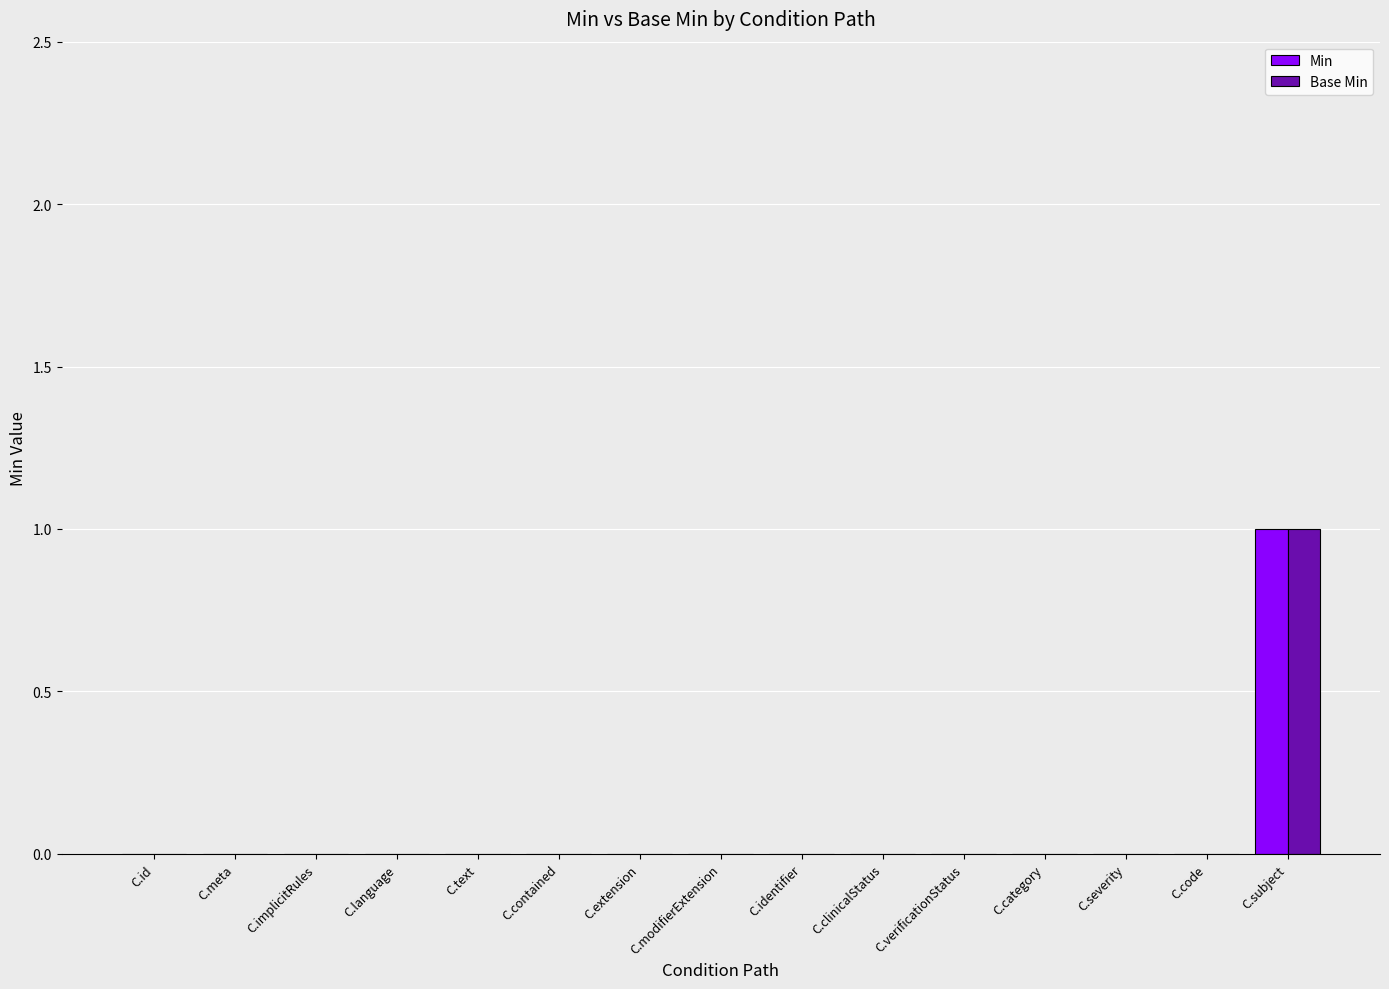

Reading left to right, what are all the values shown in this chart?

Min: C.id=0	C.meta=0	C.implicitRules=0	C.language=0	C.text=0	C.contained=0	C.extension=0	C.modifierExtension=0	C.identifier=0	C.clinicalStatus=0	C.verificationStatus=0	C.category=0	C.severity=0	C.code=0	C.subject=1
Base Min: C.id=0	C.meta=0	C.implicitRules=0	C.language=0	C.text=0	C.contained=0	C.extension=0	C.modifierExtension=0	C.identifier=0	C.clinicalStatus=0	C.verificationStatus=0	C.category=0	C.severity=0	C.code=0	C.subject=1